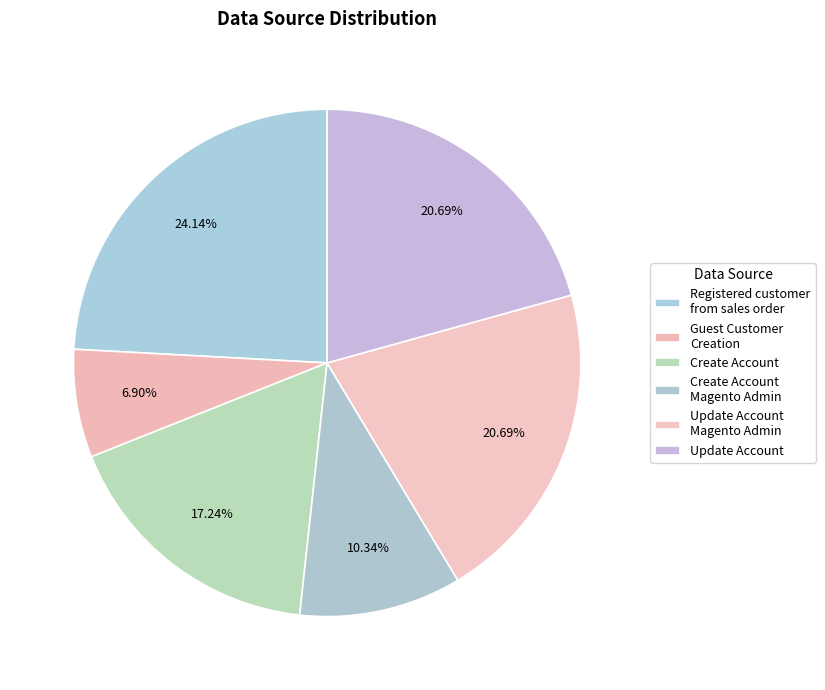

How many slices are in this pie chart?

6